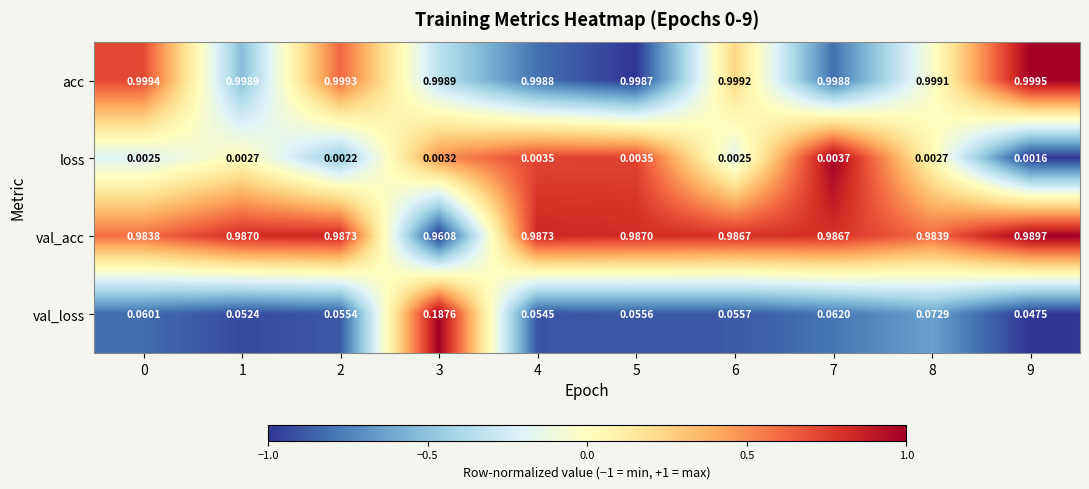

Is the value of loss at 7 greater than the value of acc at 1?

No